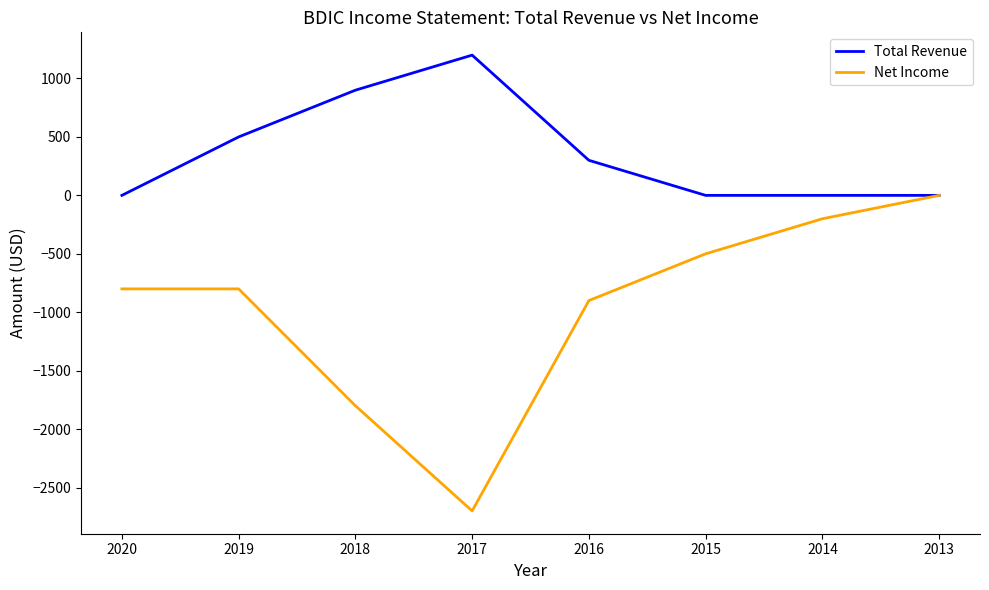

What is the greatest value displayed?

1200